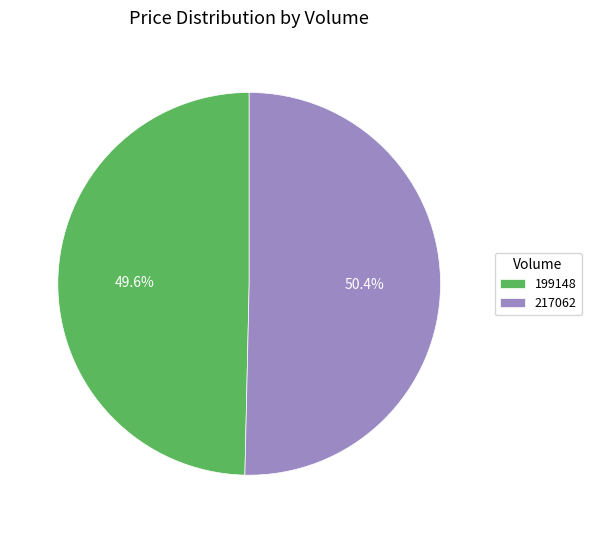

To the nearest percent, what is the difference between the 199148 and 217062 slice percentages?

1%